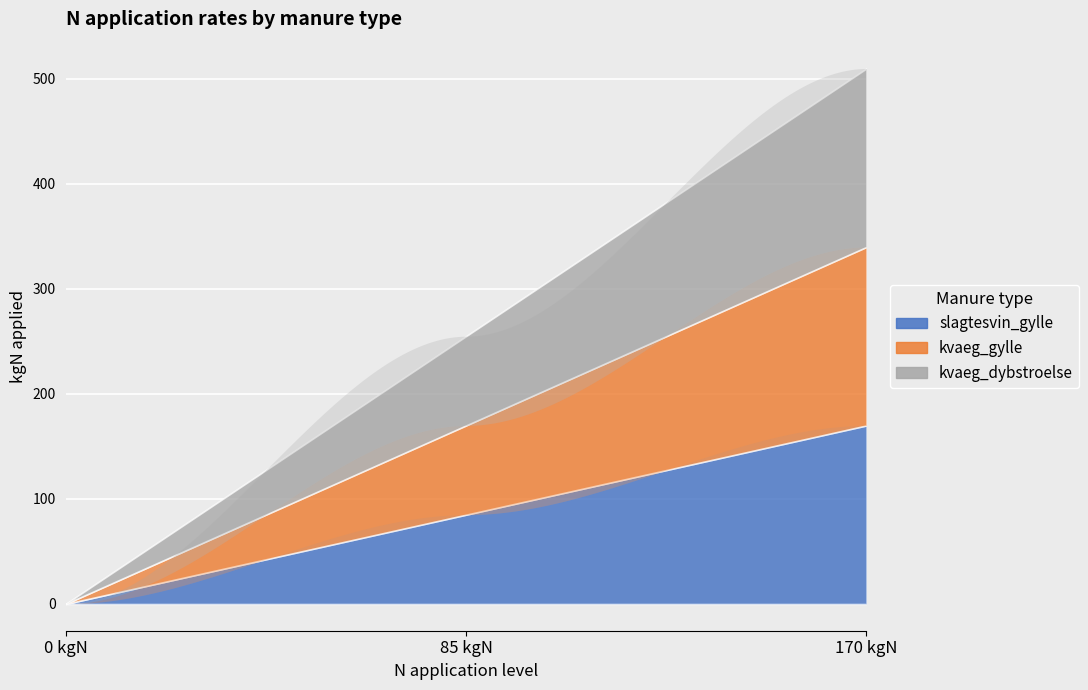

What is the sum of all slagtesvin_gylle values?

255